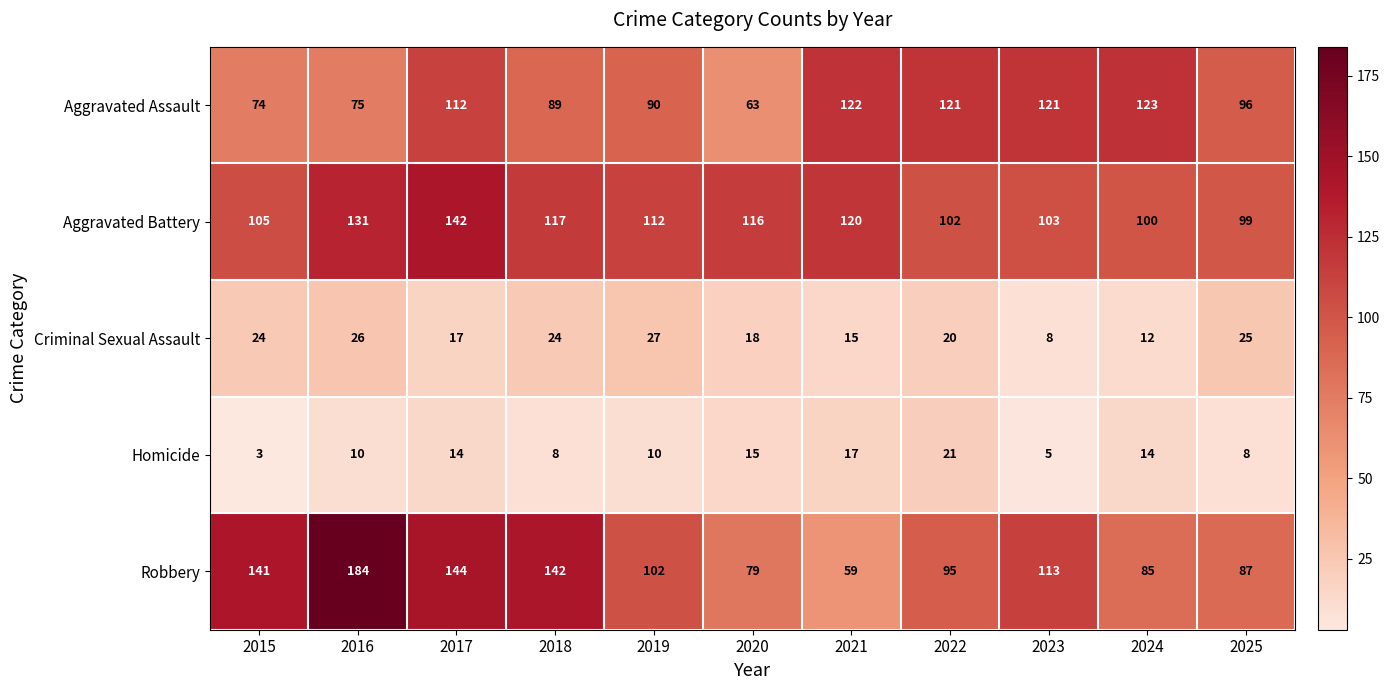

What is the total value across all series at 2018?

380